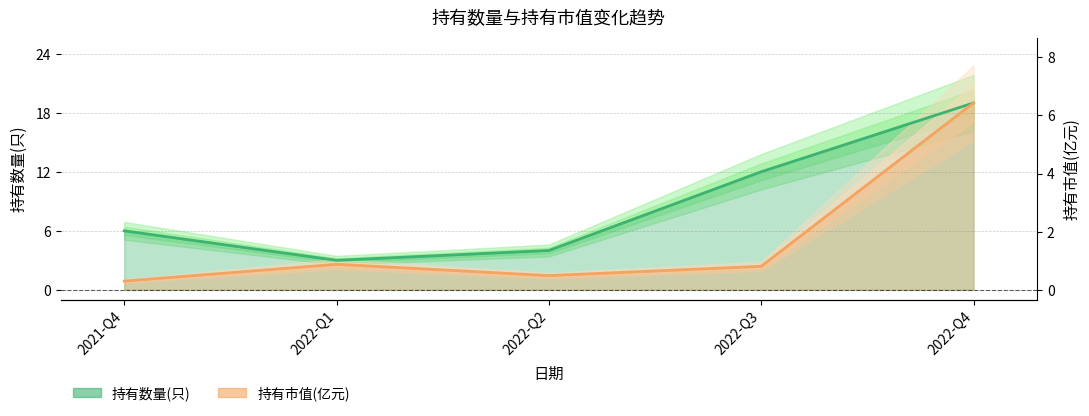

At which category does the chart reach its minimum across all series?

2021-Q4